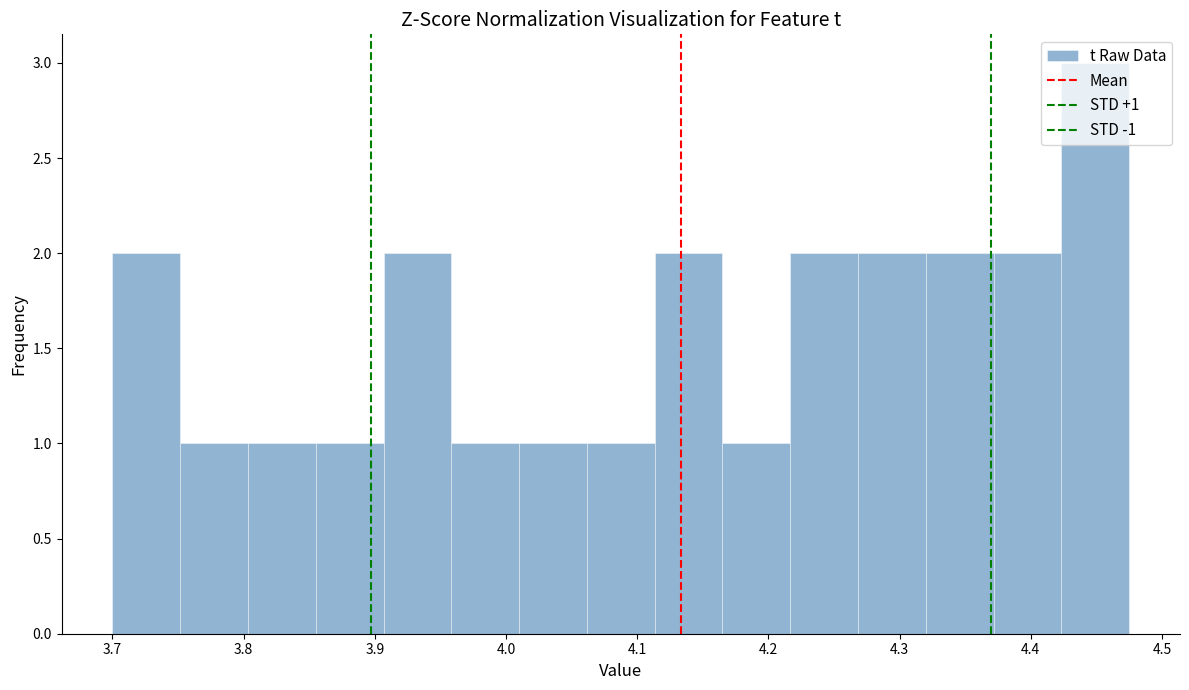

Which range on the x-axis has the tallest bar?

4.42 to 4.48